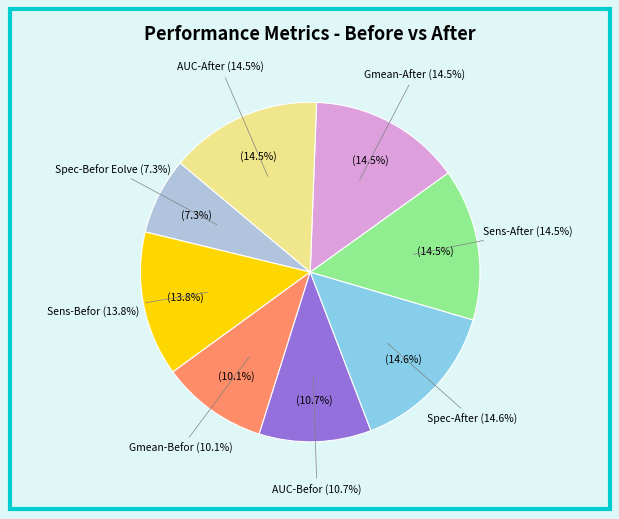

How much of the chart is everything except Spec-After?

85.4%